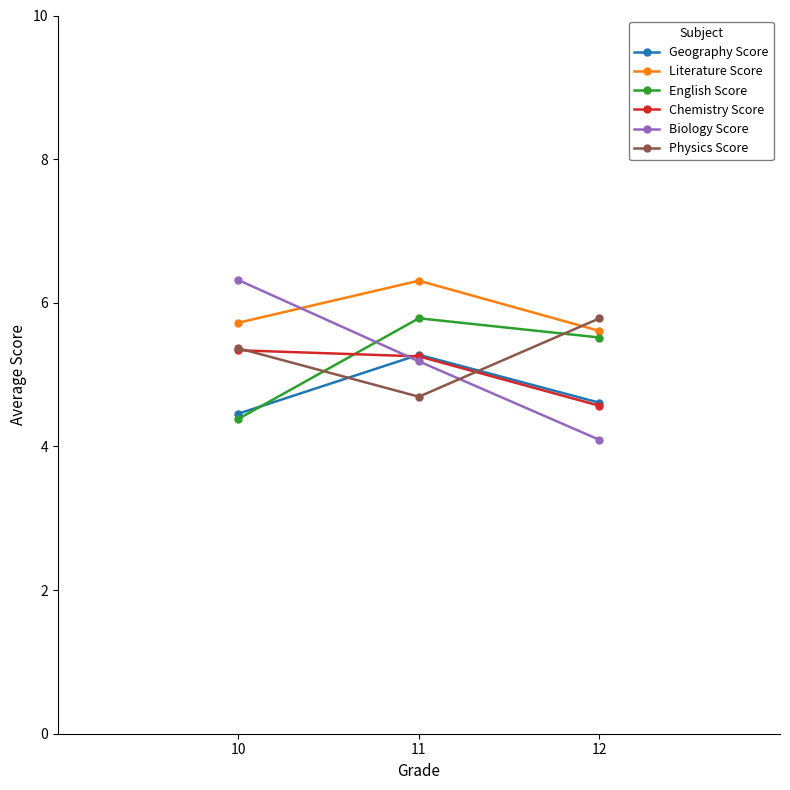

How many lines are shown in the chart?

6